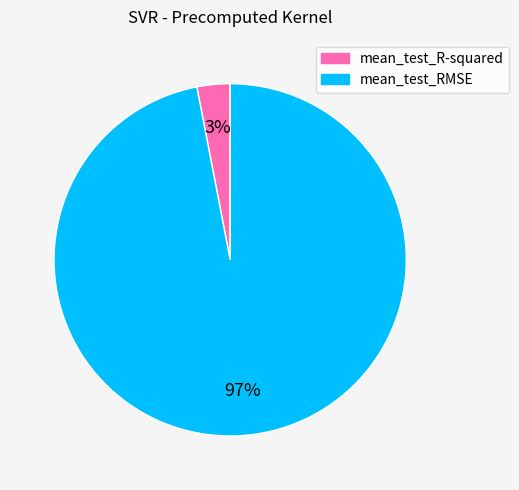

Does mean_test_RMSE represent more than half of the total?

Yes